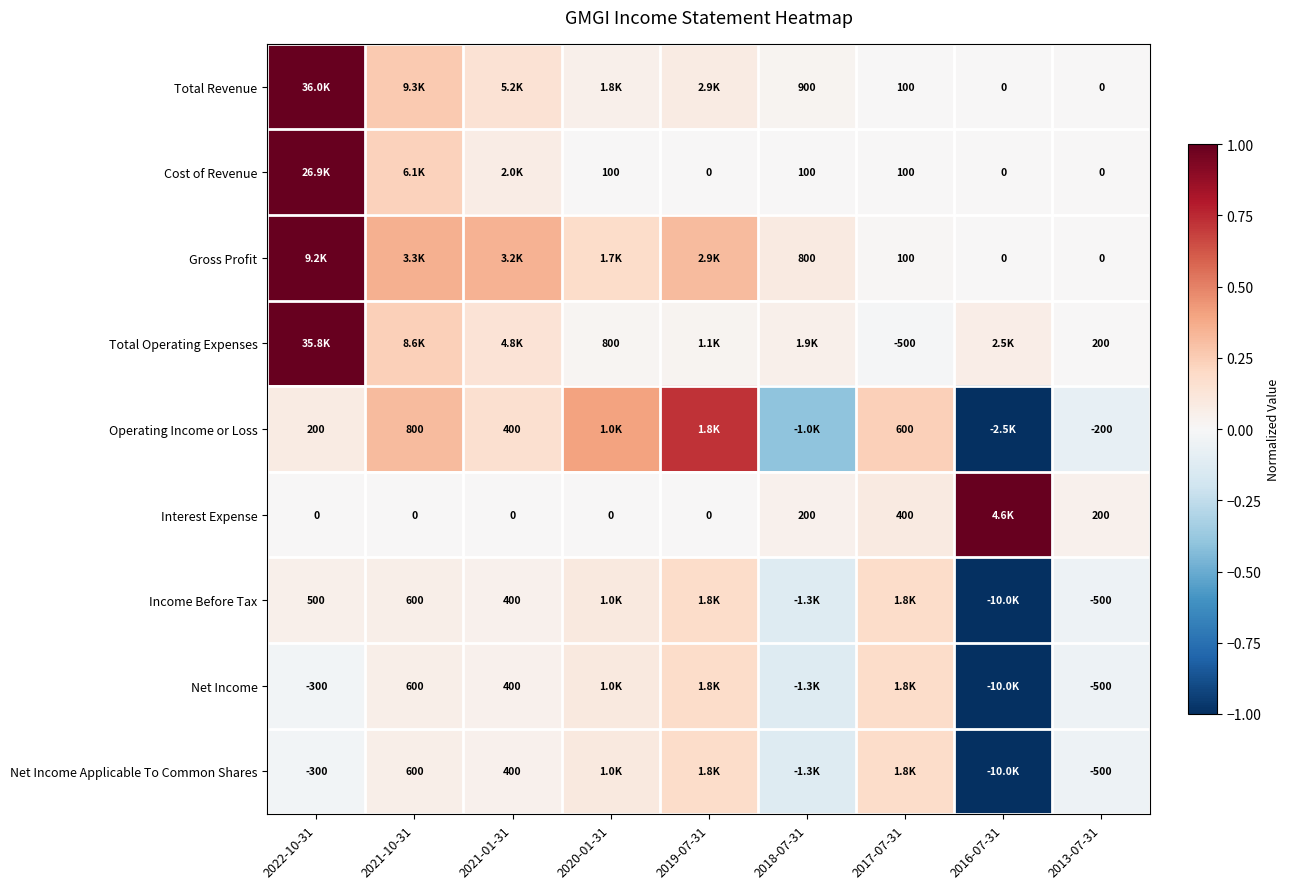

Which has a higher value, 2020-01-31 or 2021-01-31?

2021-01-31